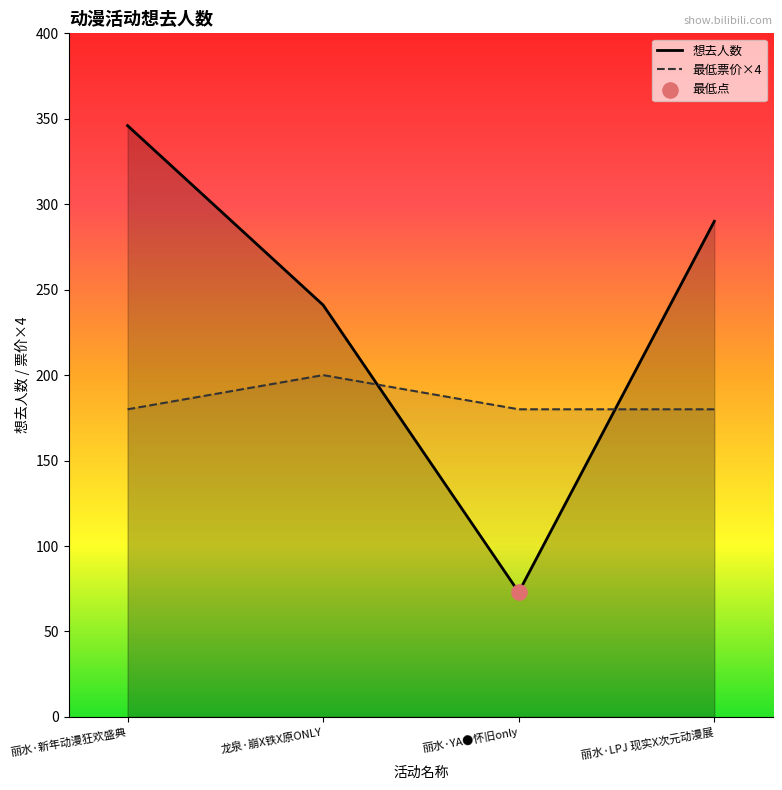

What are all the series names shown in the legend?

想去人数, 最低票价×4